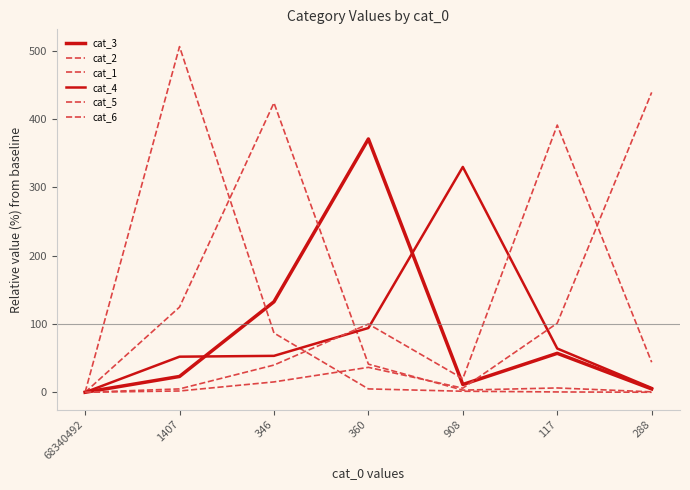

What position from the right is 346?

5